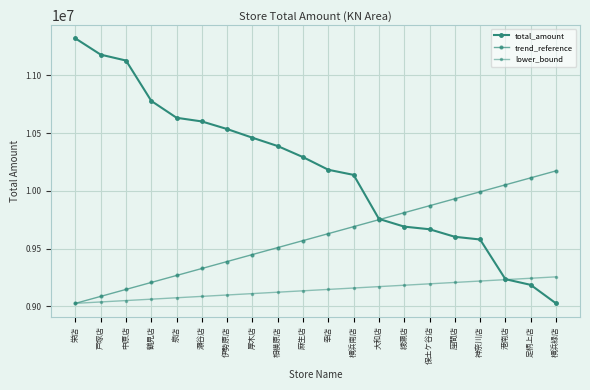

How many categories are shown in the chart?

20